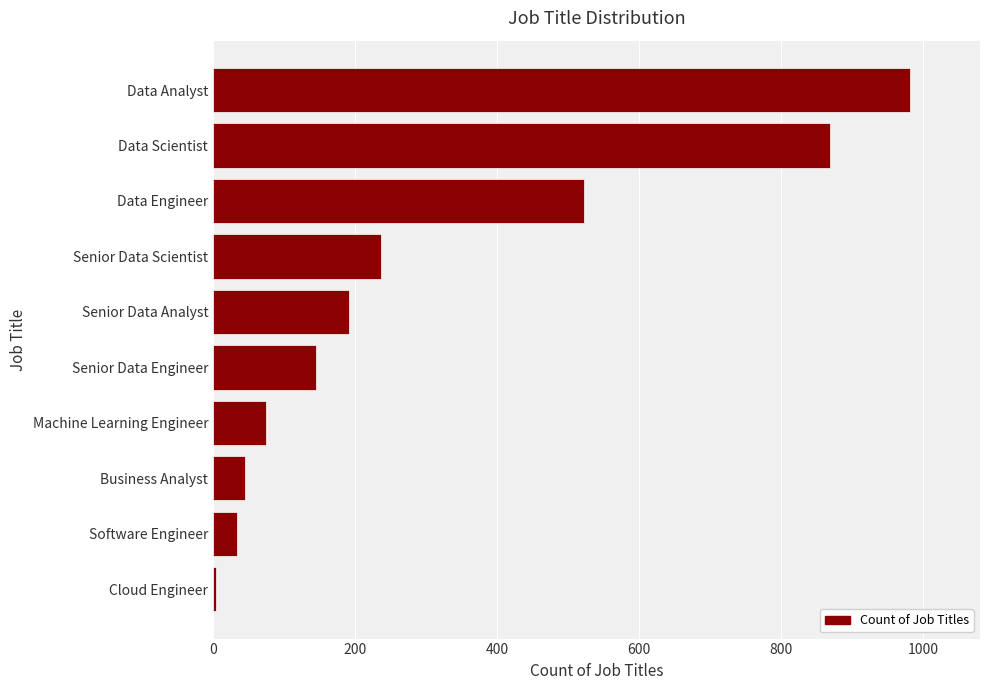

True or false: the data shows 145 at Senior Data Engineer.

True